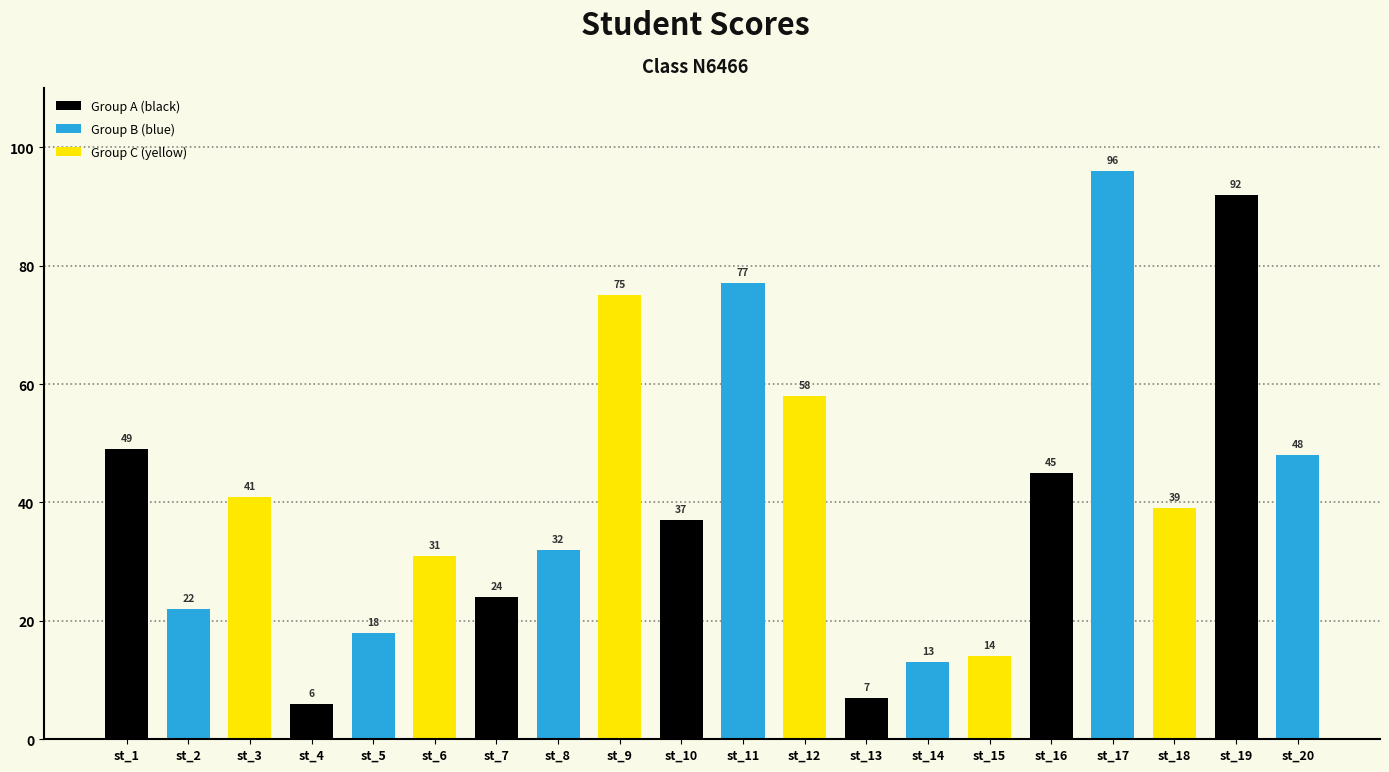

Where does the data first go above 39?

st_1